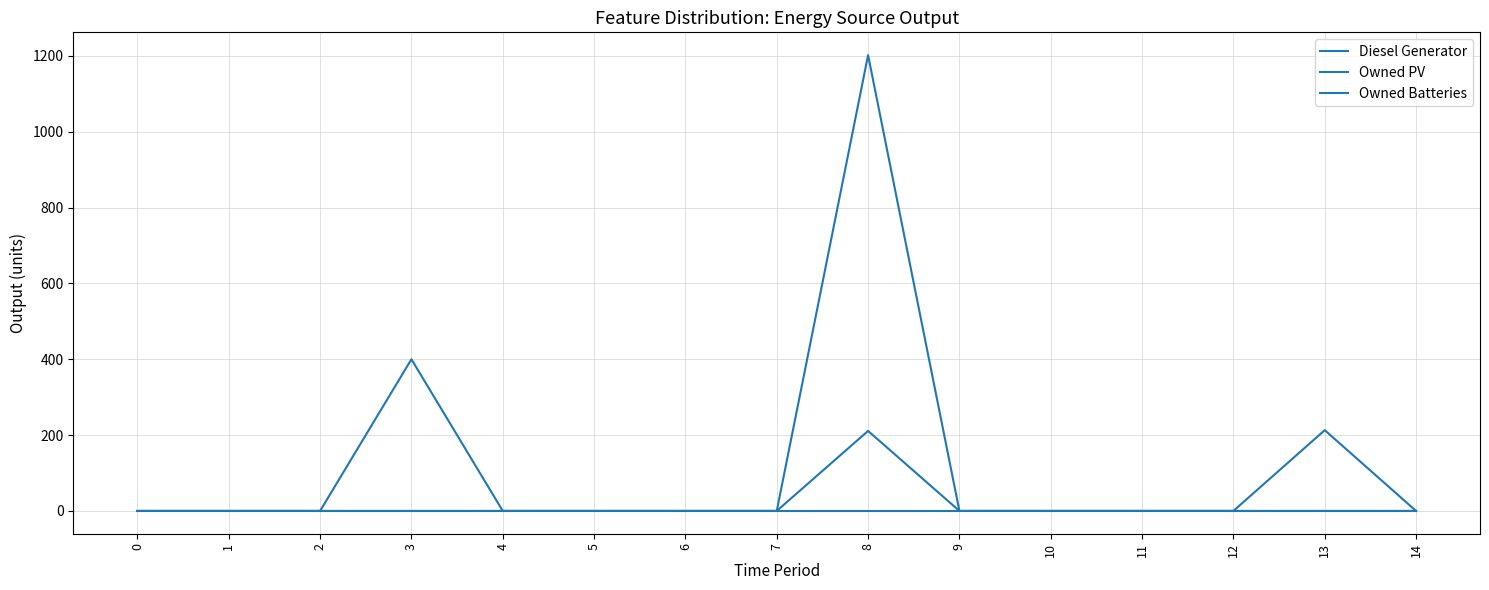

How many categories are shown in the chart?

15